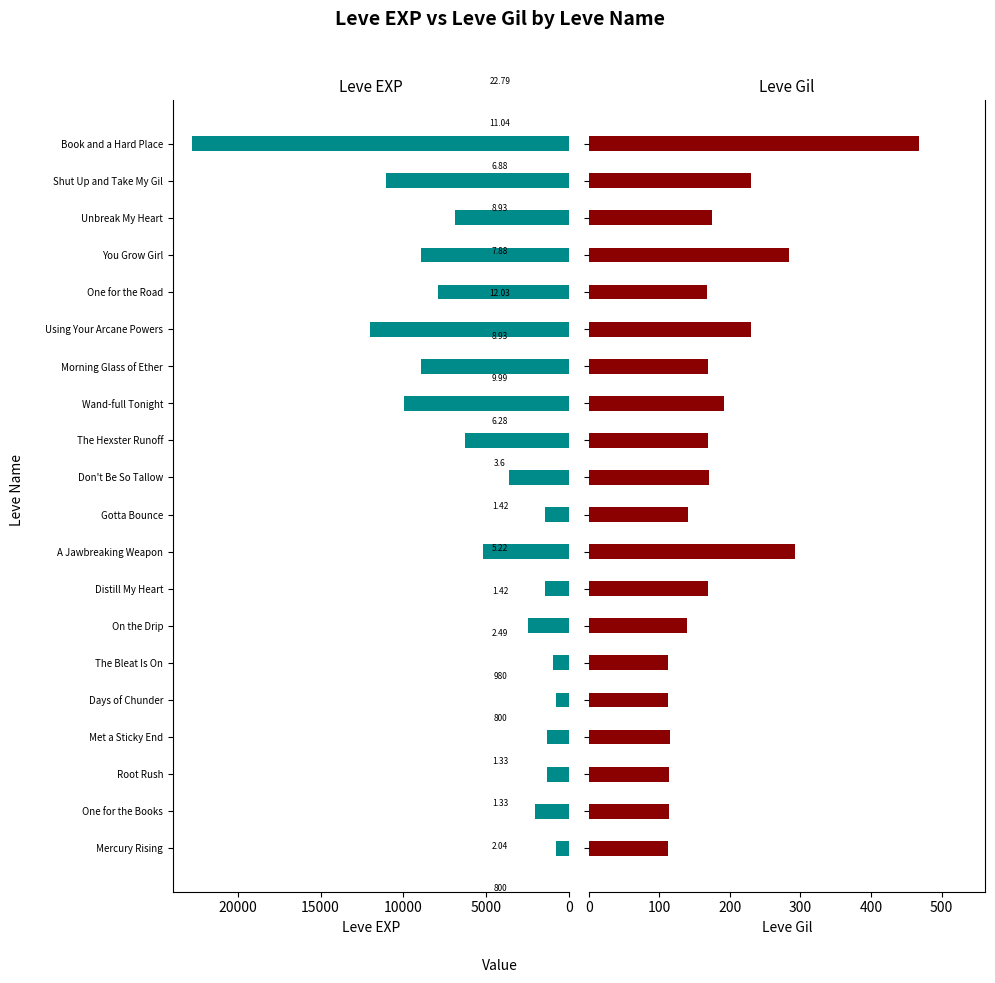

What are all the series names shown in the legend?

Leve EXP, Leve Gil